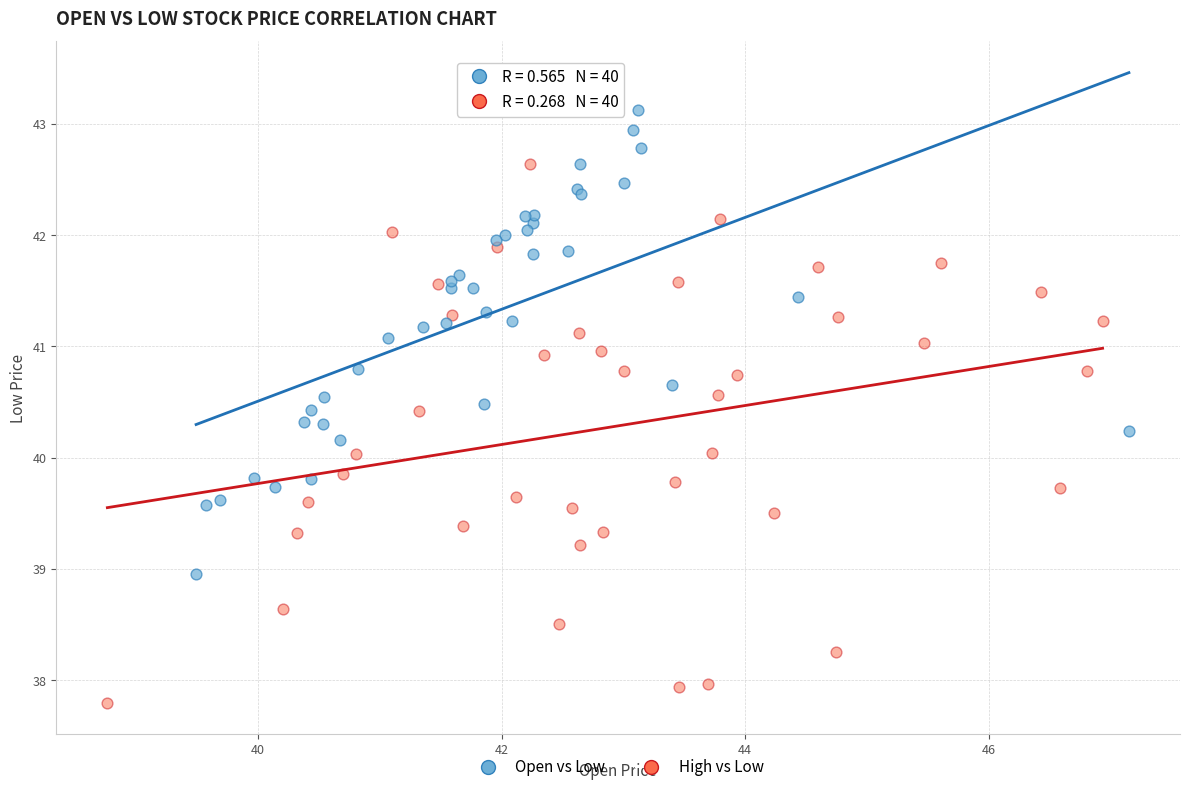

What are all the series names shown in the legend?

Open vs Low, High vs Low